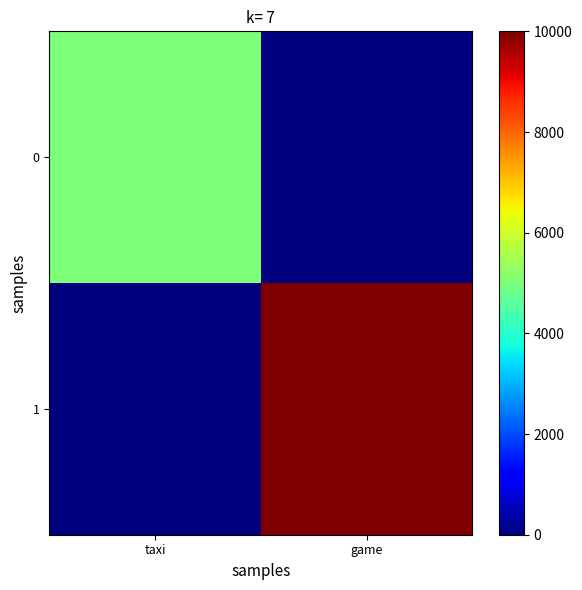

Reading right to left, extract all data points from this chart.

0: game=0	taxi=5000
1: game=10000	taxi=0